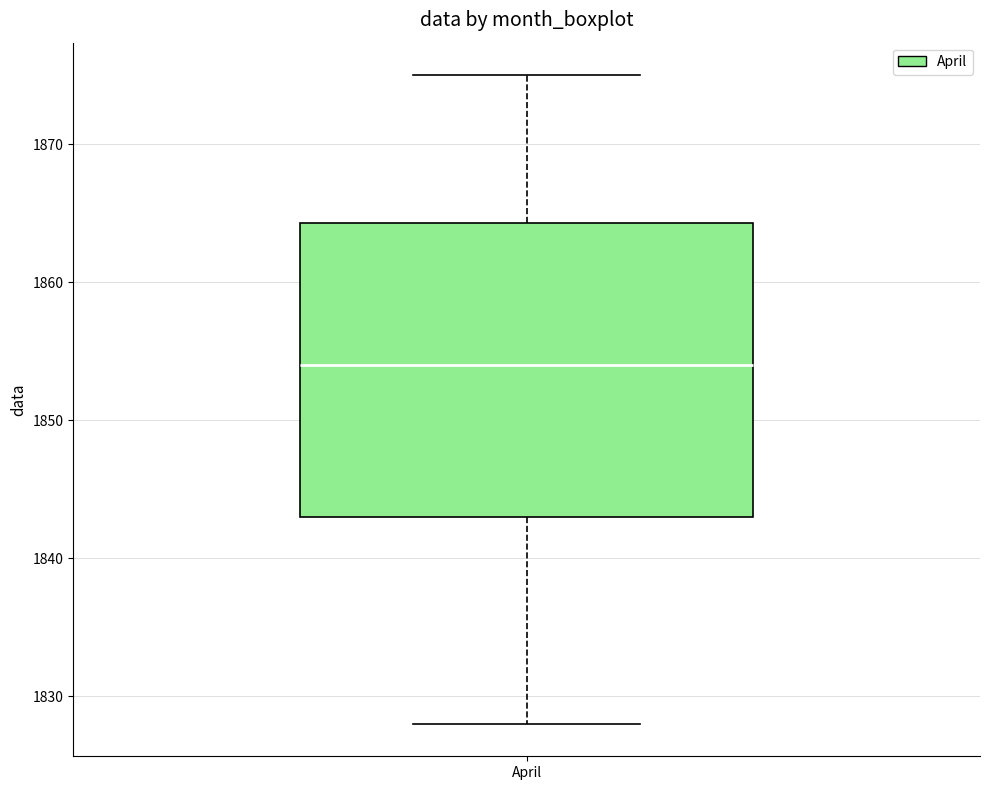

Transcribe this box plot: give where the median line is, the range the box spans, and where the two whiskers end, as read against the y-axis. The values are not printed on the chart, so give them approximately, as read against the axis.

median 1854, box 1843 to 1864, whiskers 1828 to 1875